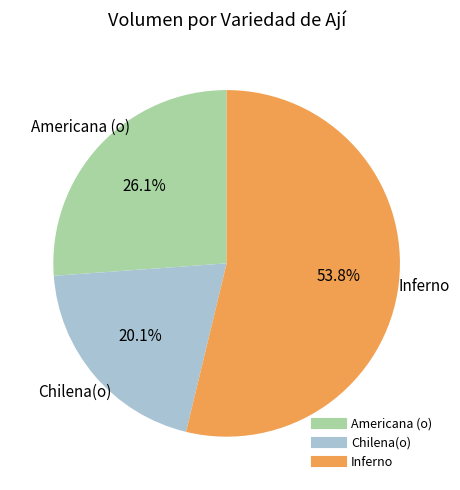

How much of the chart is everything except Americana (o)?

73.9%